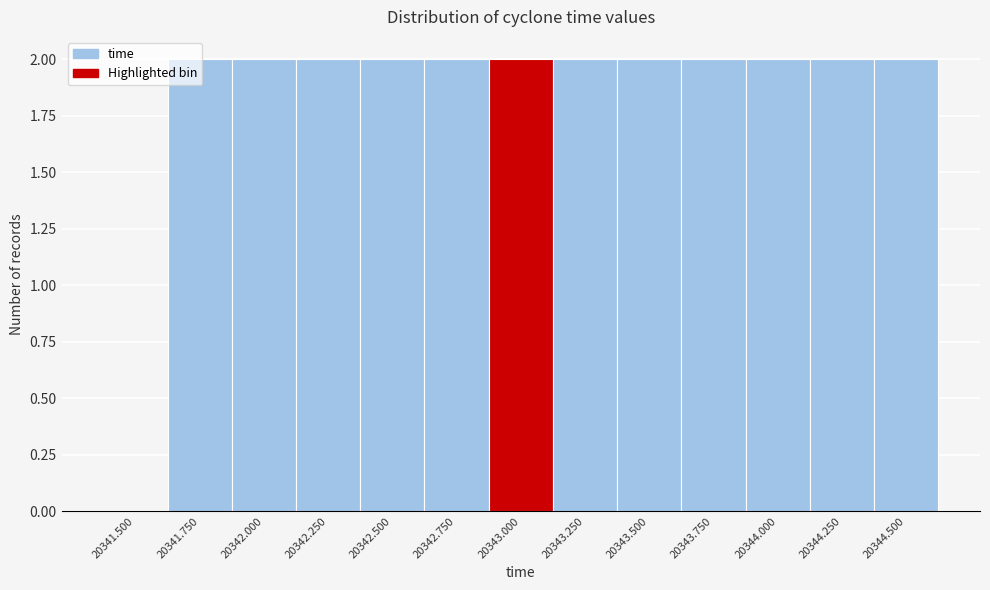

What is the sum of the values at 20342.500 and 20342.250?

4